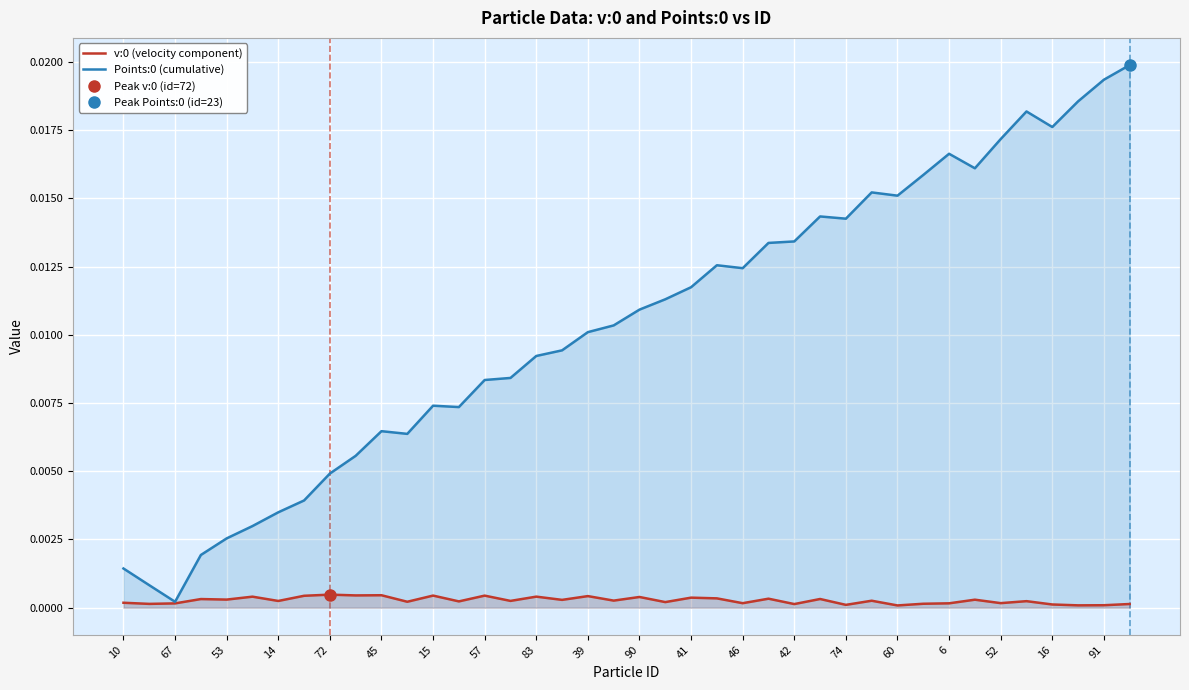

True or false: v:0 (velocity component) has a value of 0.0 at 6.

True